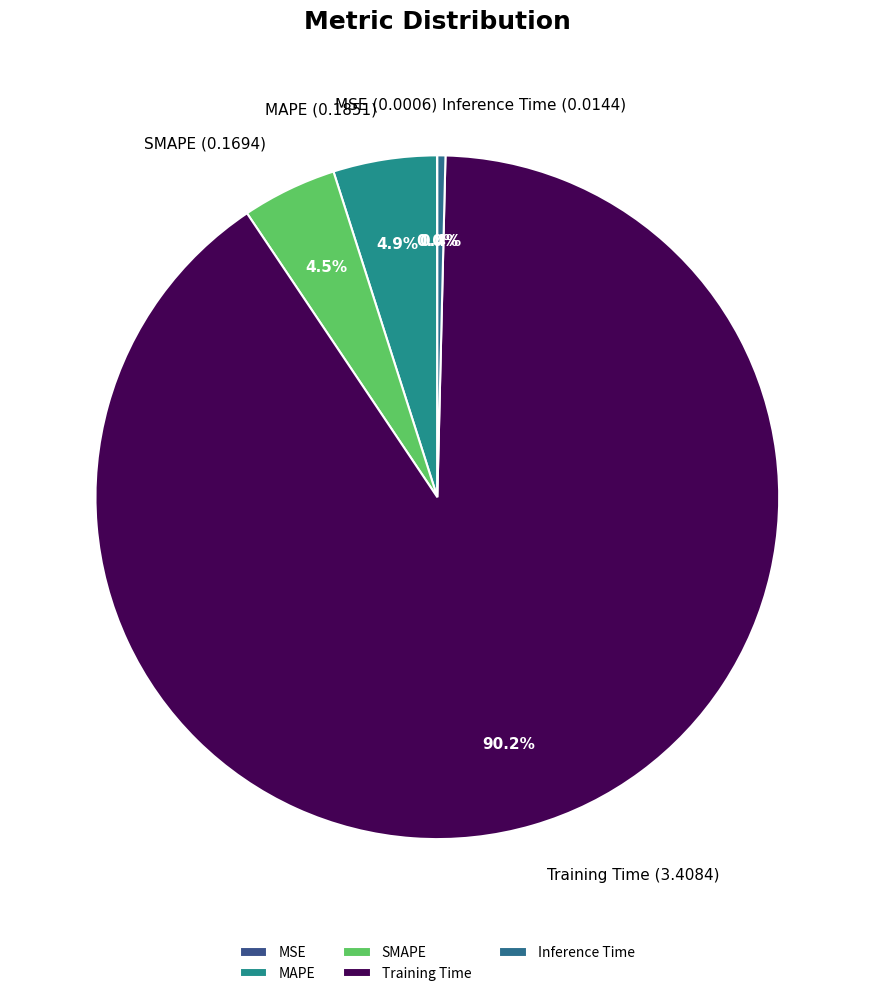

Does any single category account for the majority?

Yes